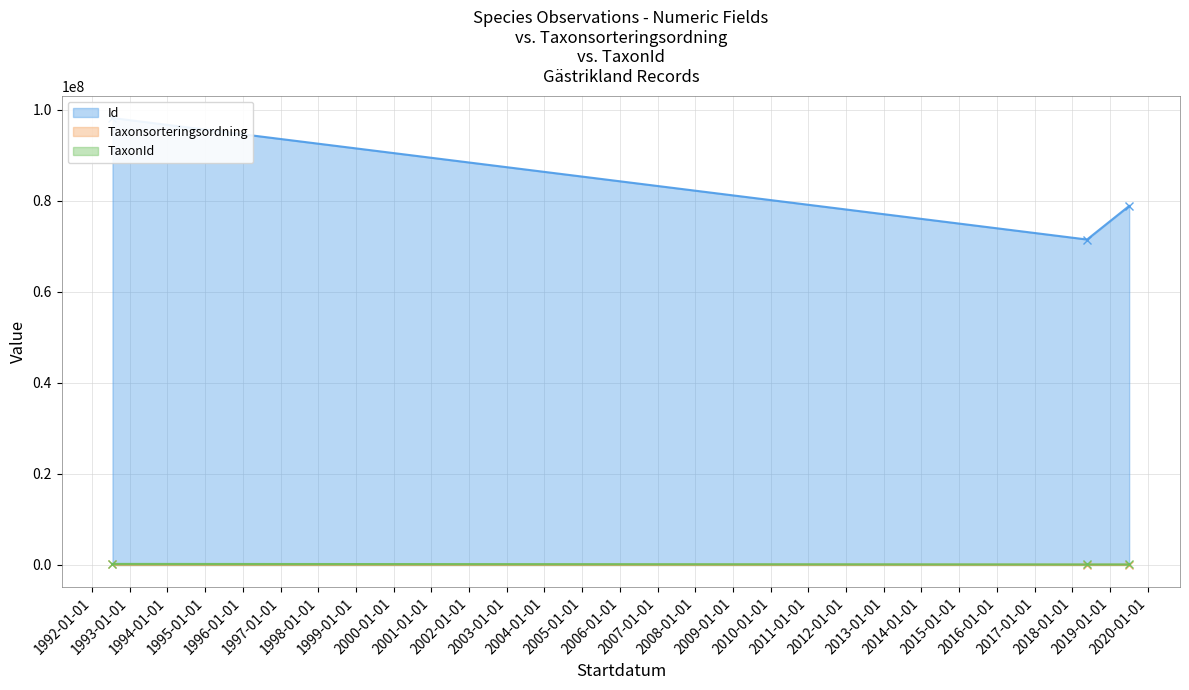

How many lines are shown in the chart?

3